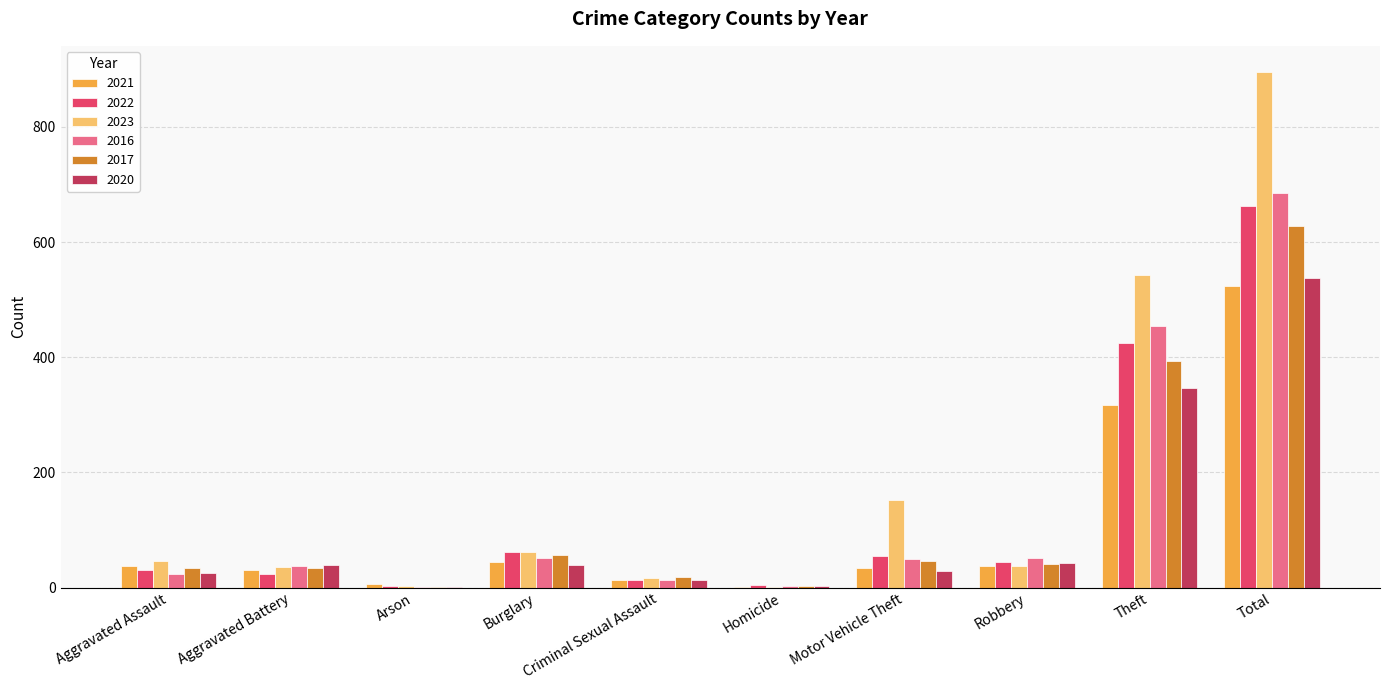

Count the number of data series in this chart.

6